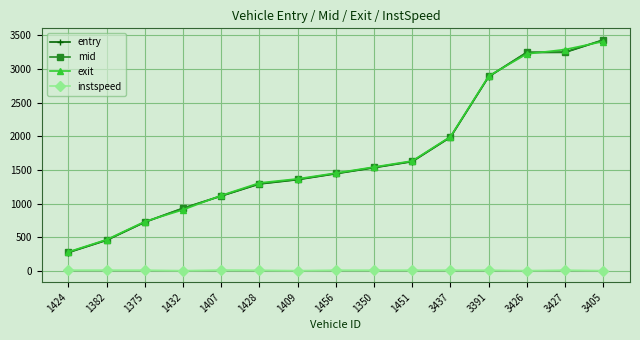

What is the label of the 10th point from the right?

1428